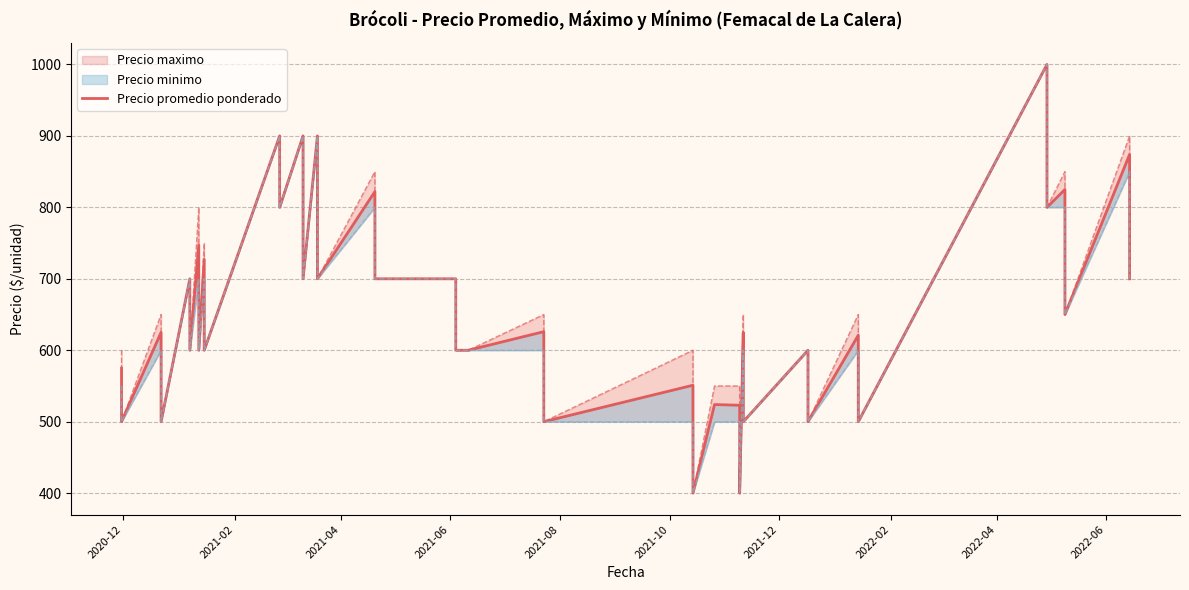

What is the average value?

655